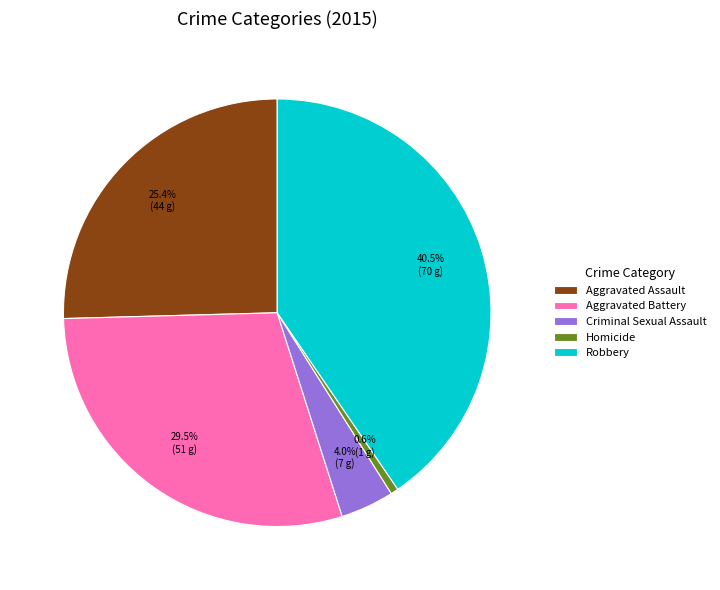

To the nearest percent, what is the combined percentage of Aggravated Battery and Robbery?

70%